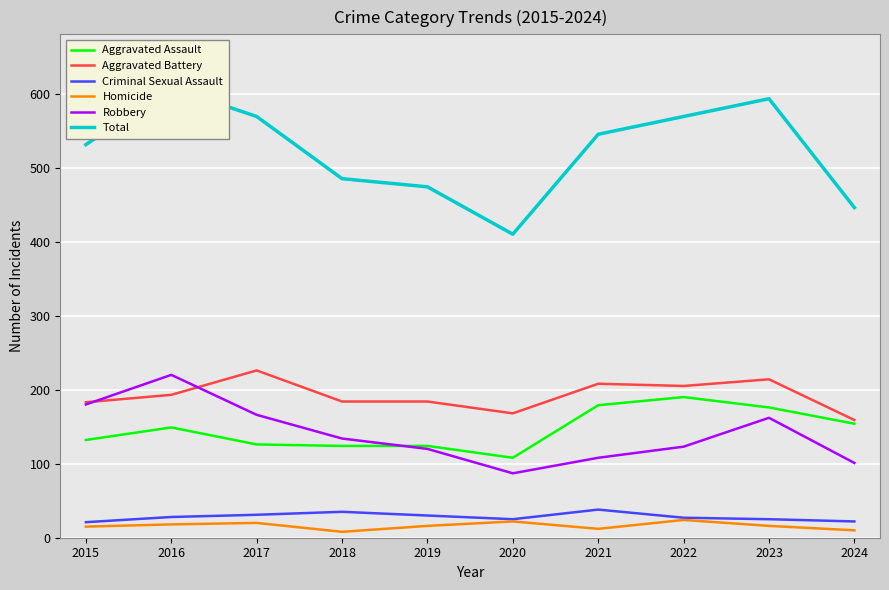

Which series has the widest spread of values?

Total